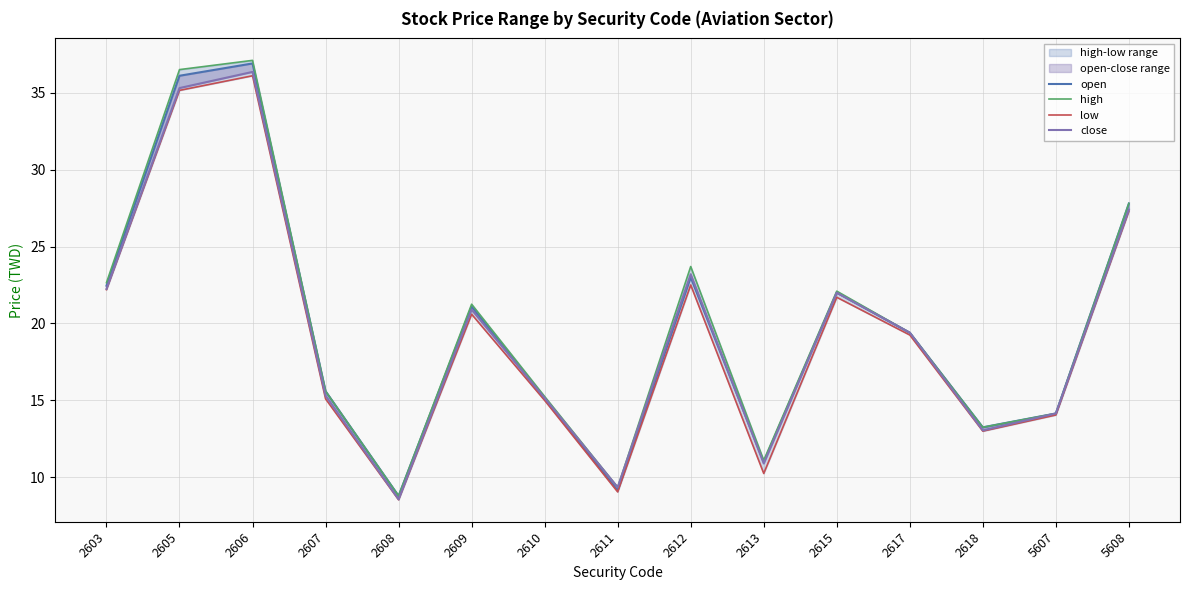

True or false: low and high cross at least once.

False